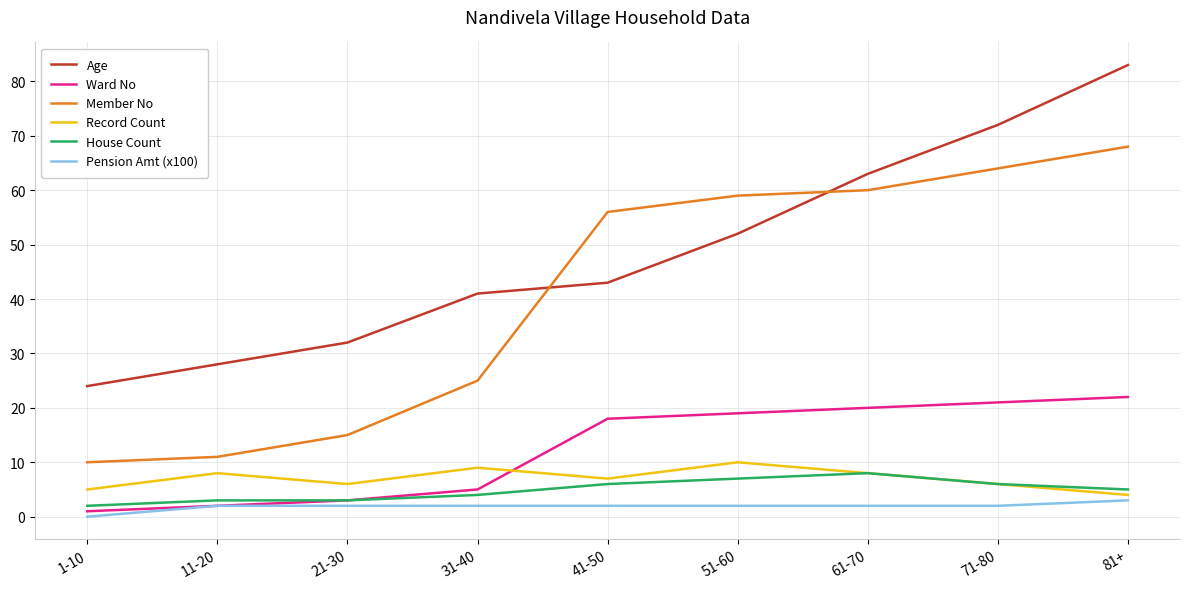

At which label is House Count closest to 5?

81+